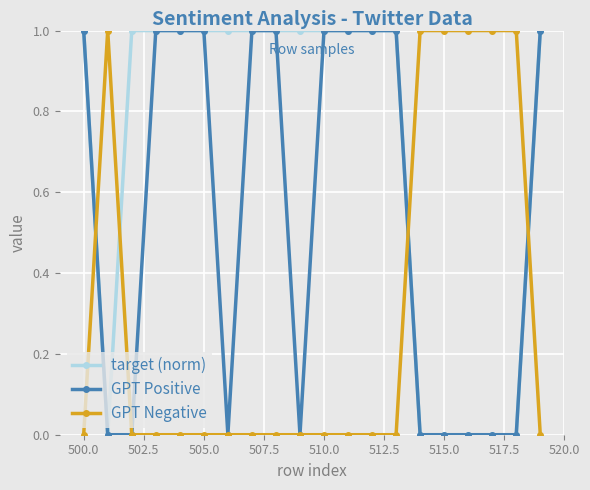

Rank the series by their average value, from highest to lowest.

target (norm), GPT Positive, GPT Negative